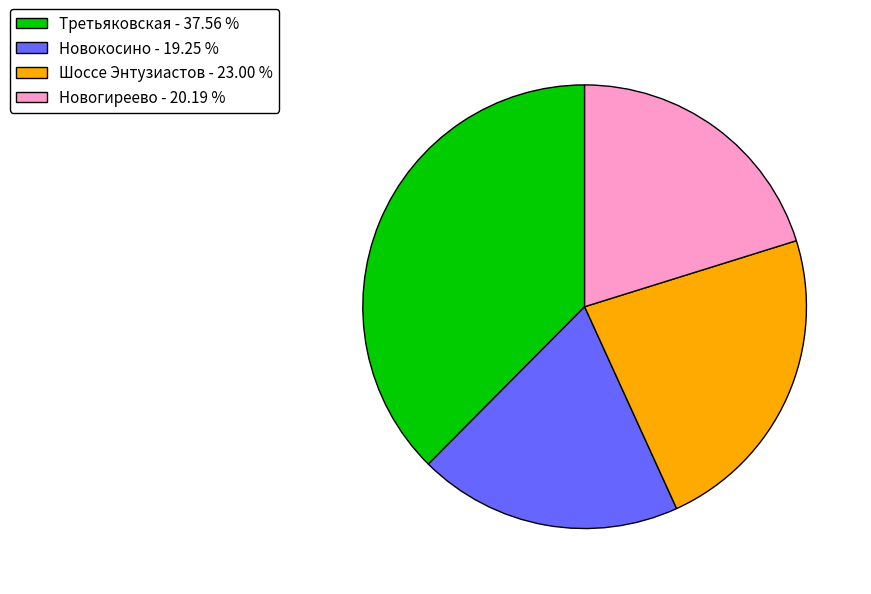

Is Новокосино the majority of the pie?

No